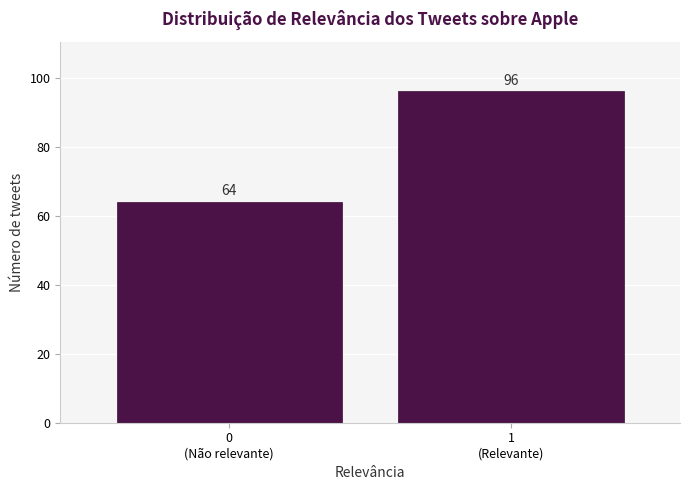

Reading right to left, list all the values displayed in this chart.

96	64